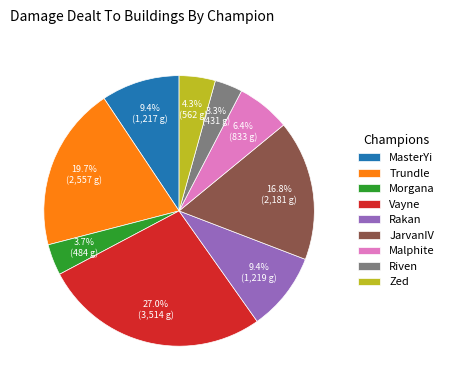

Is there any slice that represents more than half of the pie?

No